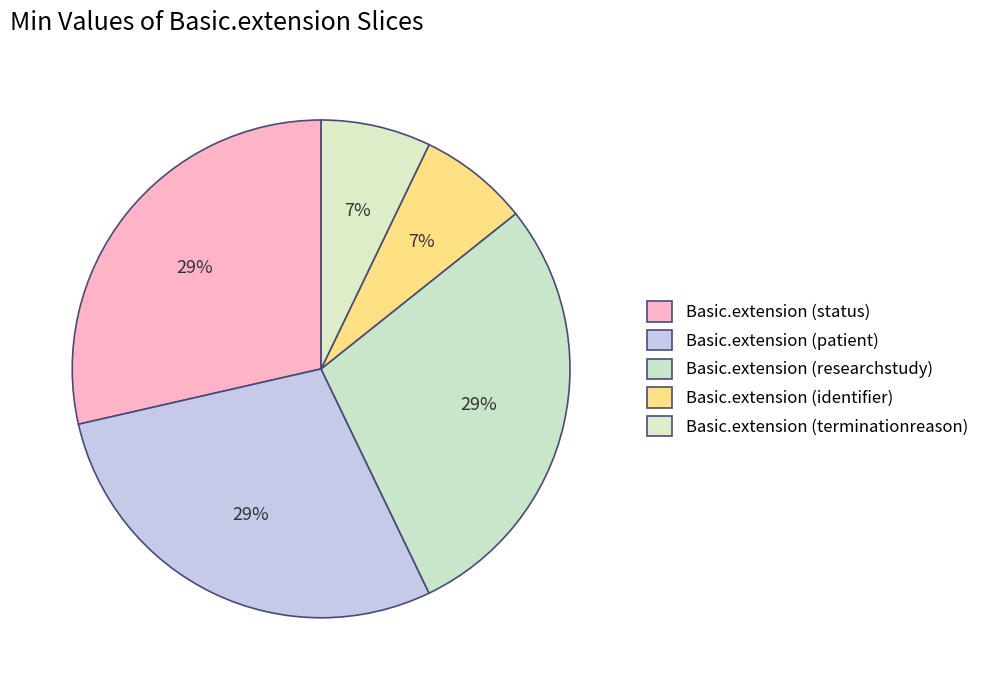

Does Basic.extension (identifier) represent more than half of the total?

No